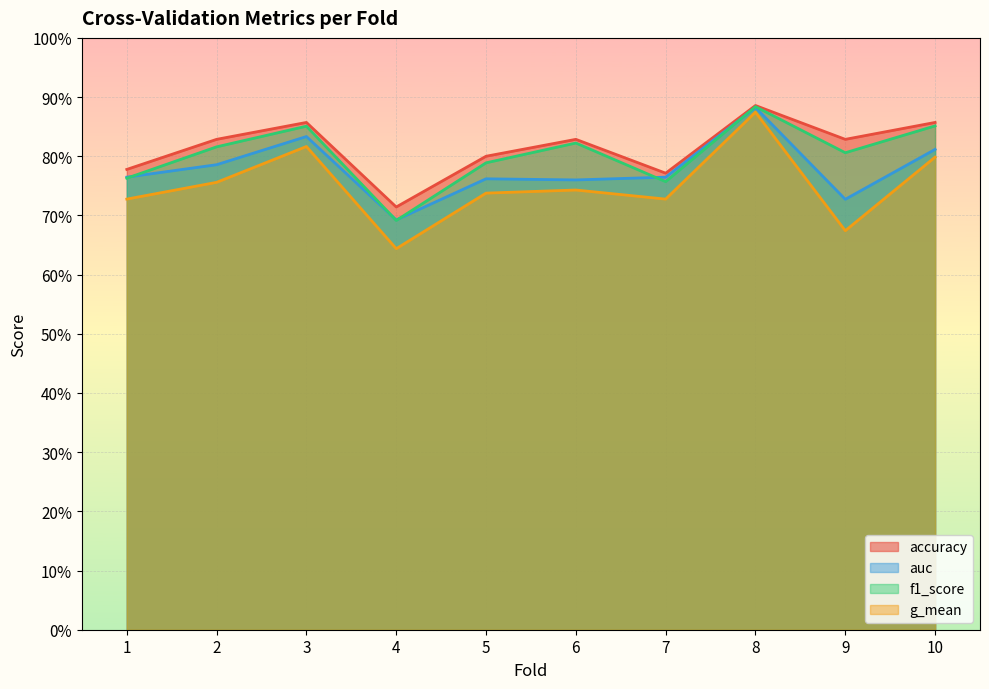

What is the total value across all series at 2?

3.2